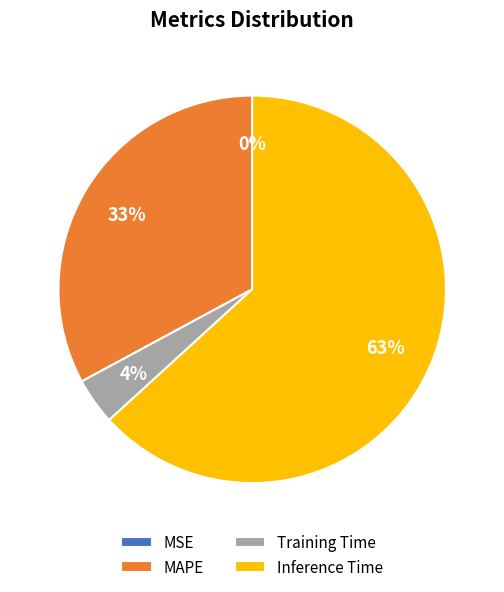

Which slice represents more than half of the pie?

Inference Time